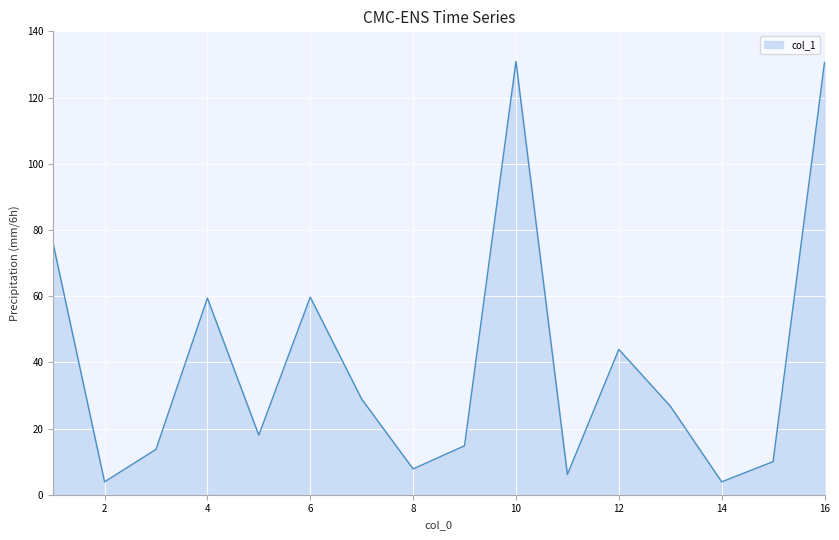

What is the minimum value shown in the chart?

3.9